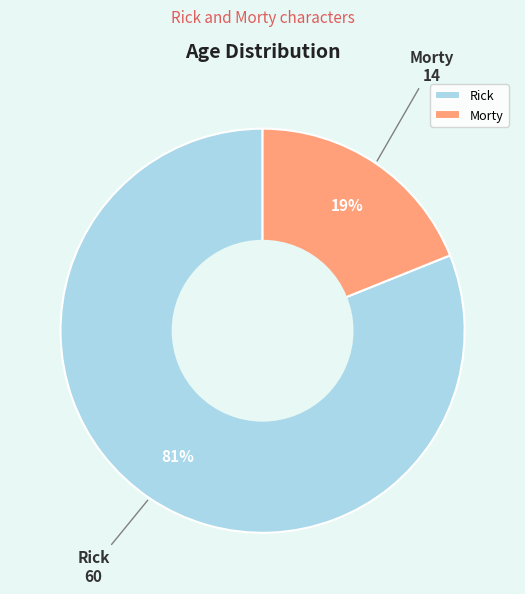

Which slice is the largest?

Rick